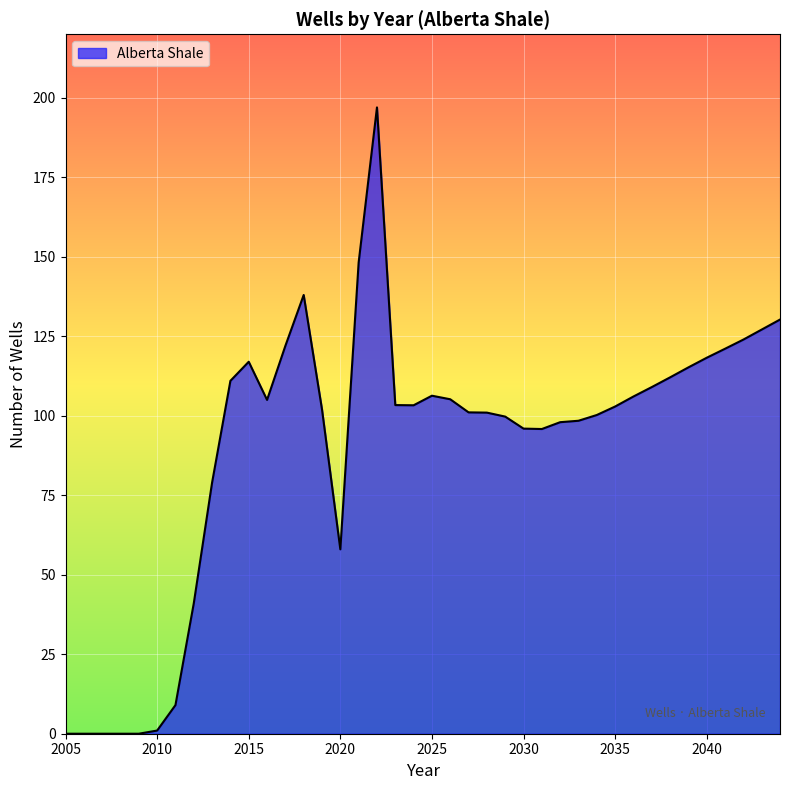

What is the maximum value shown in the chart?

197.0